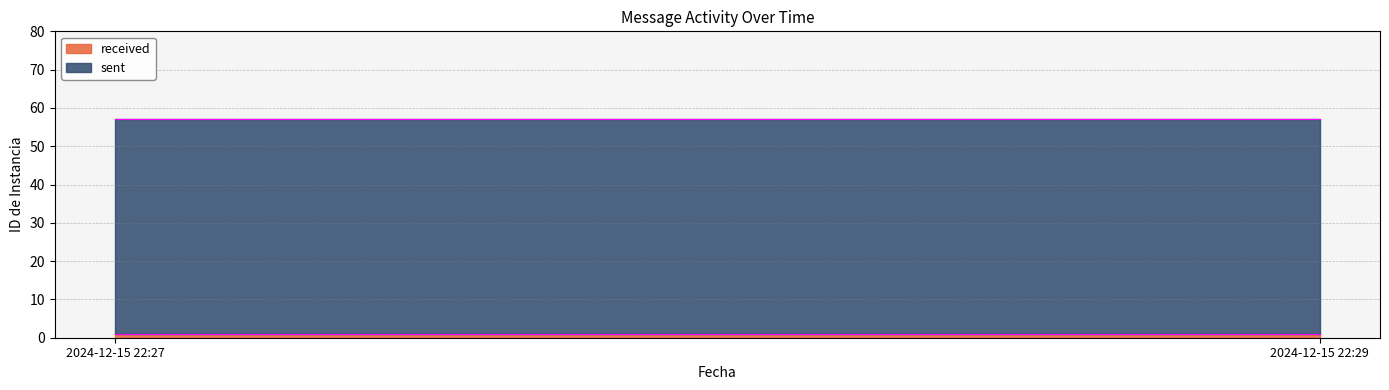

Does the chart display data point markers on the line(s)?

No